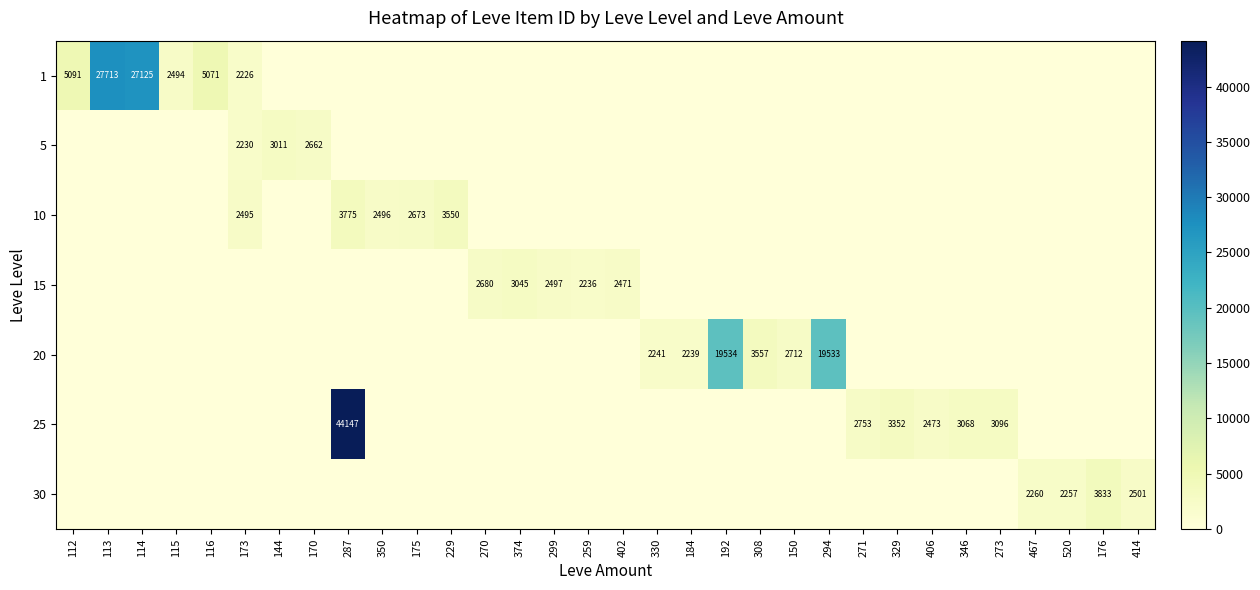

Between 259 and 173, which is larger?

173